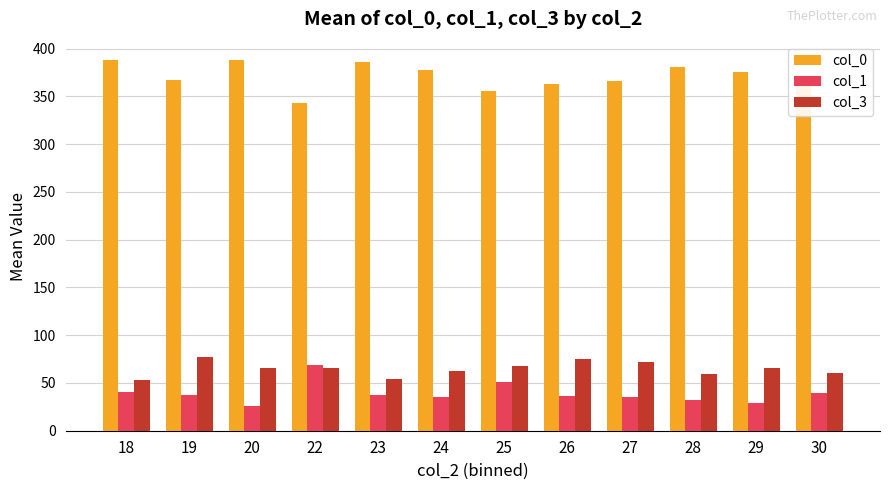

What is the spread (max minus min) of values at 18?

347.0